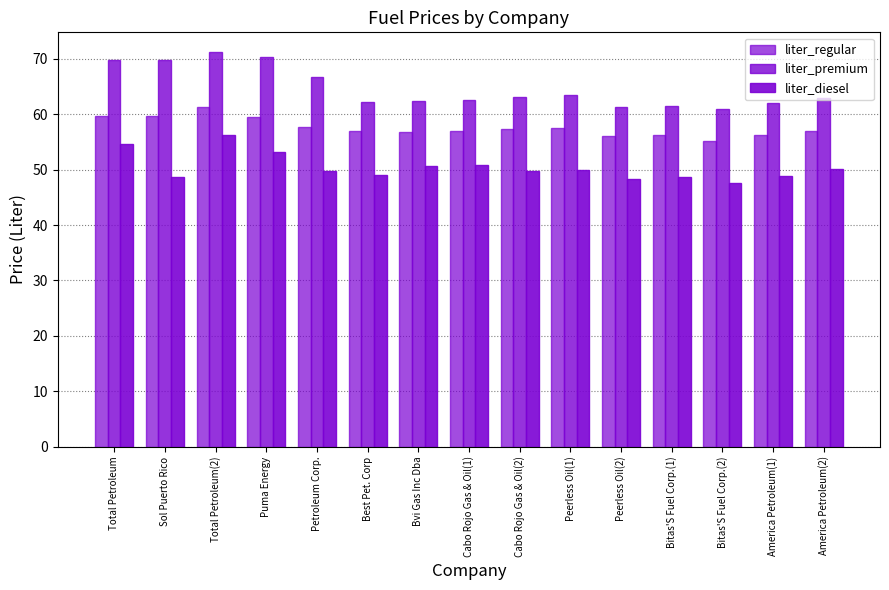

Which label corresponds to the largest value in the chart?

Total Petroleum(2)